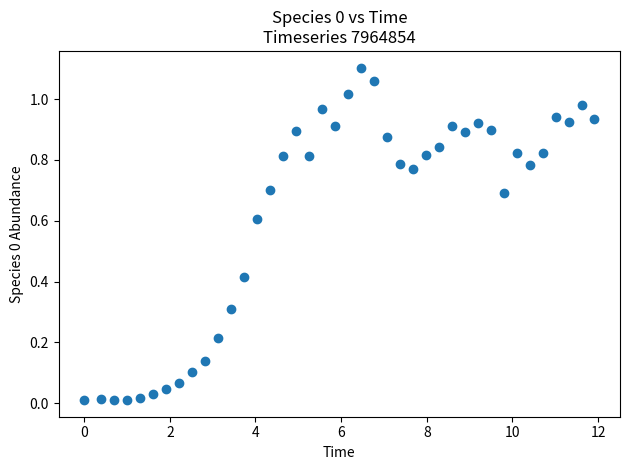

What is the range of X values (max minus min)?

11.9